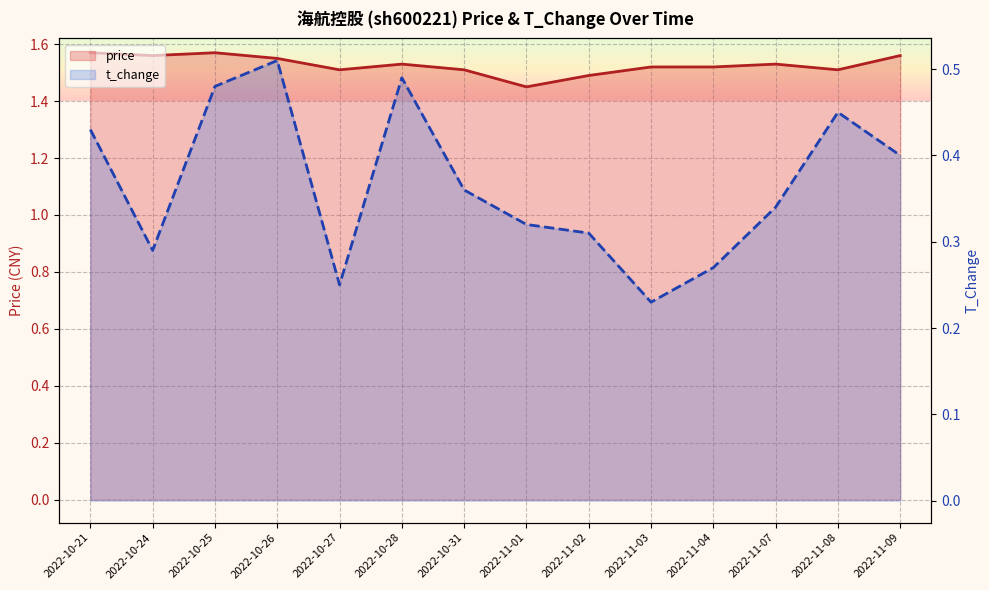

How many t_change values are between 0 and 1?

14